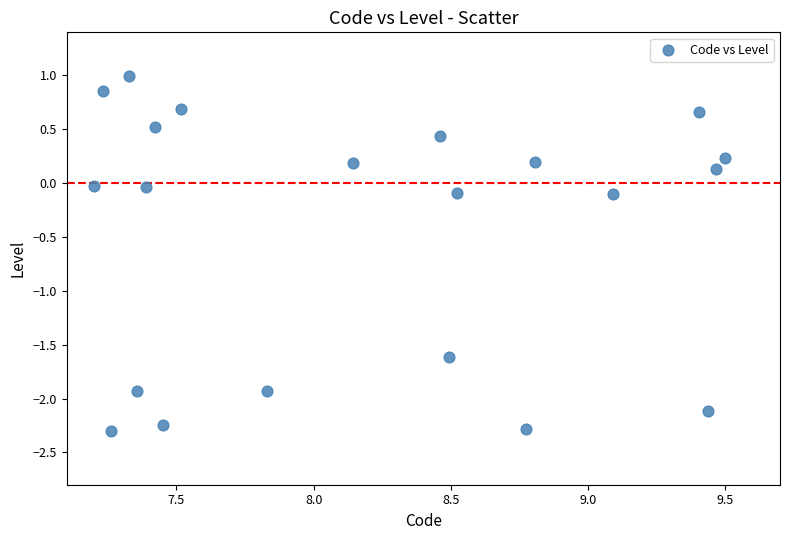

What is the range of X values (max minus min)?

2.3